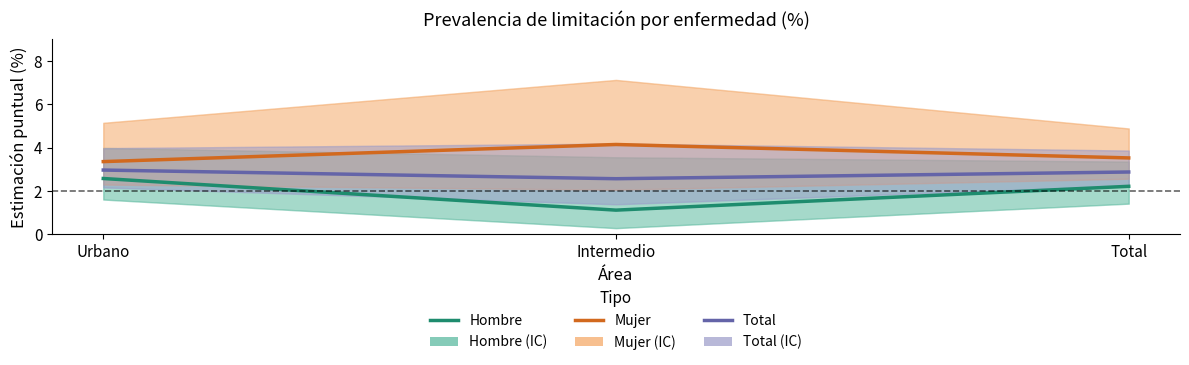

At which category is the sum across all series the highest?

Urbano